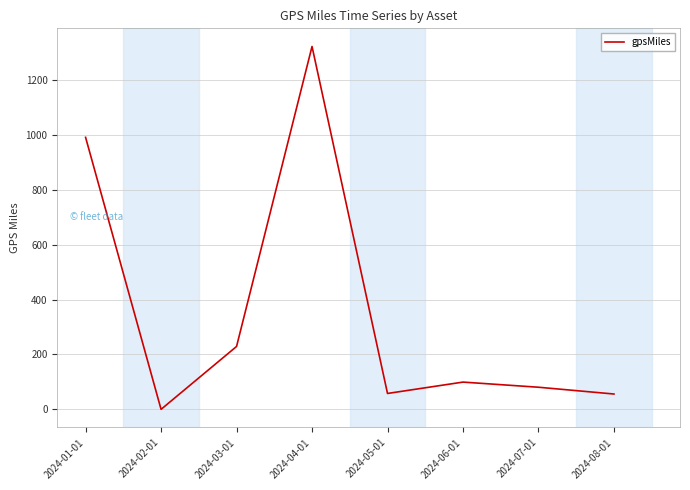

What is the approximate value at 2024-03-01?

229.0